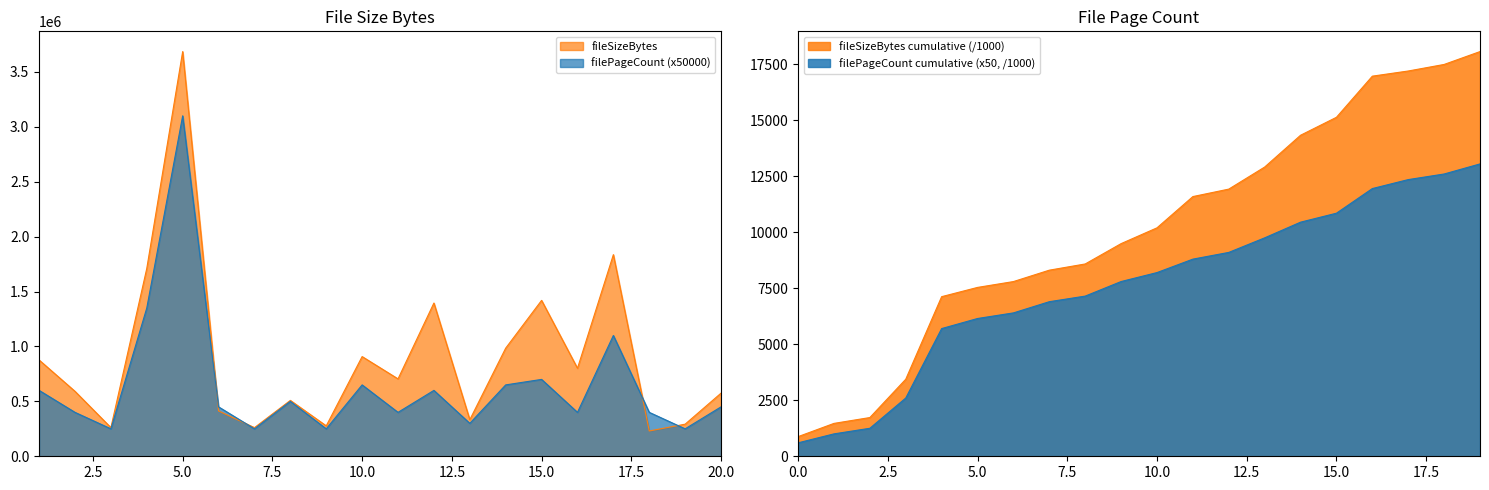

What is the sum of all fileSizeBytes values?

18064816